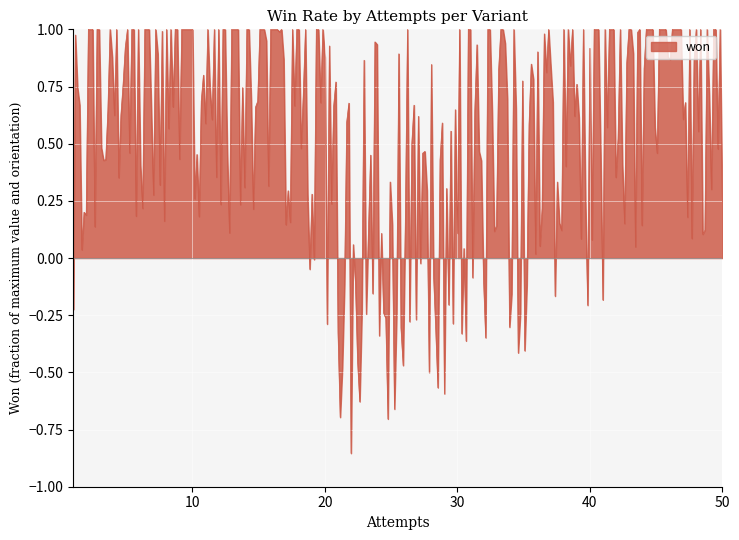

What is the difference between the maximum and minimum values?

1.9